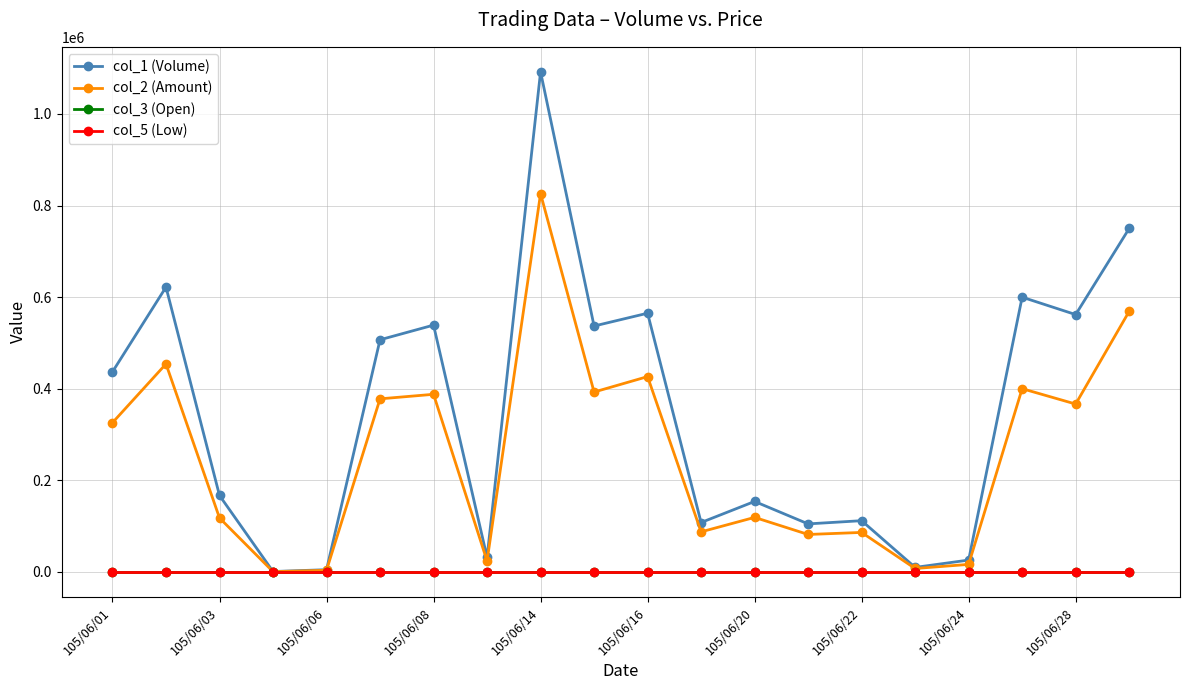

Which series has the largest range (max minus min)?

col_1 (Volume)